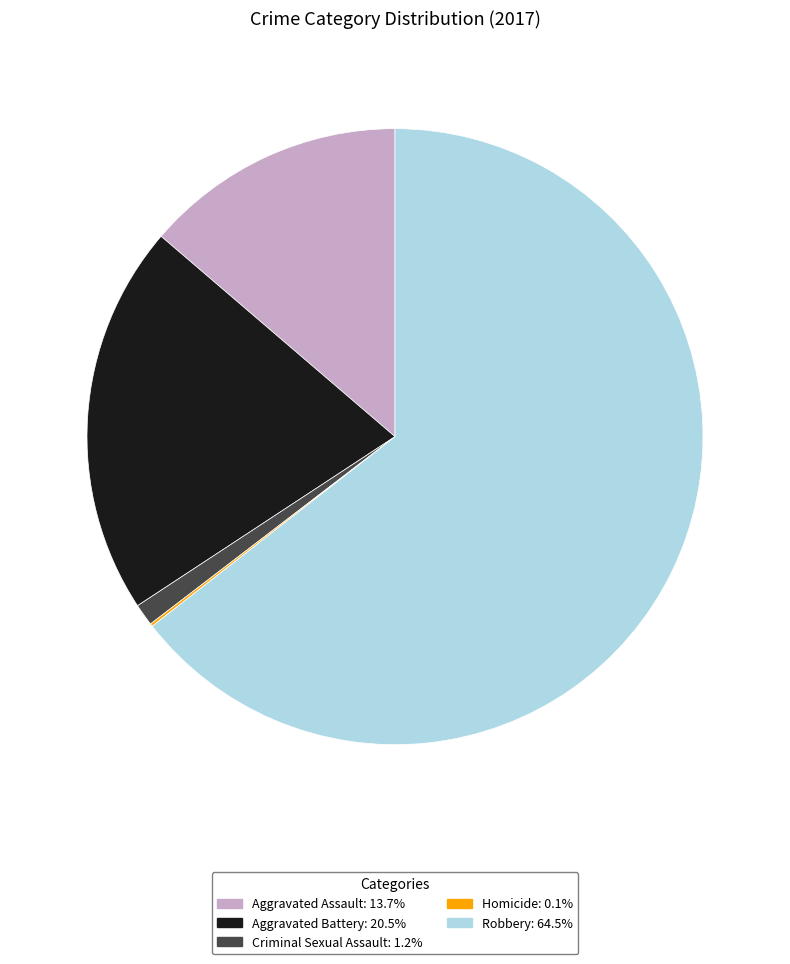

What is the ratio of the value at Robbery: 64.5% to the value at Aggravated Battery: 20.5%?

3.1